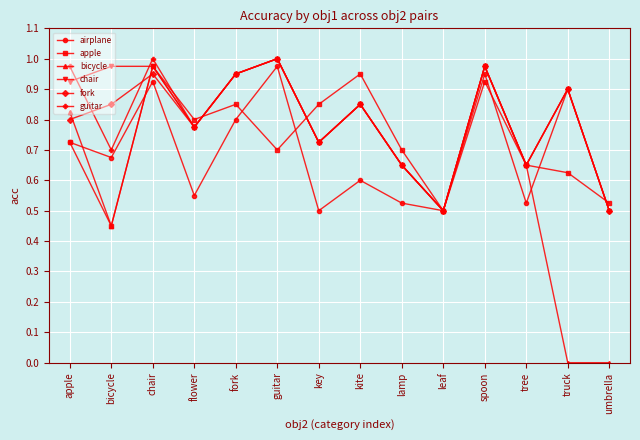

How many interior local valleys does the guitar series have?

5